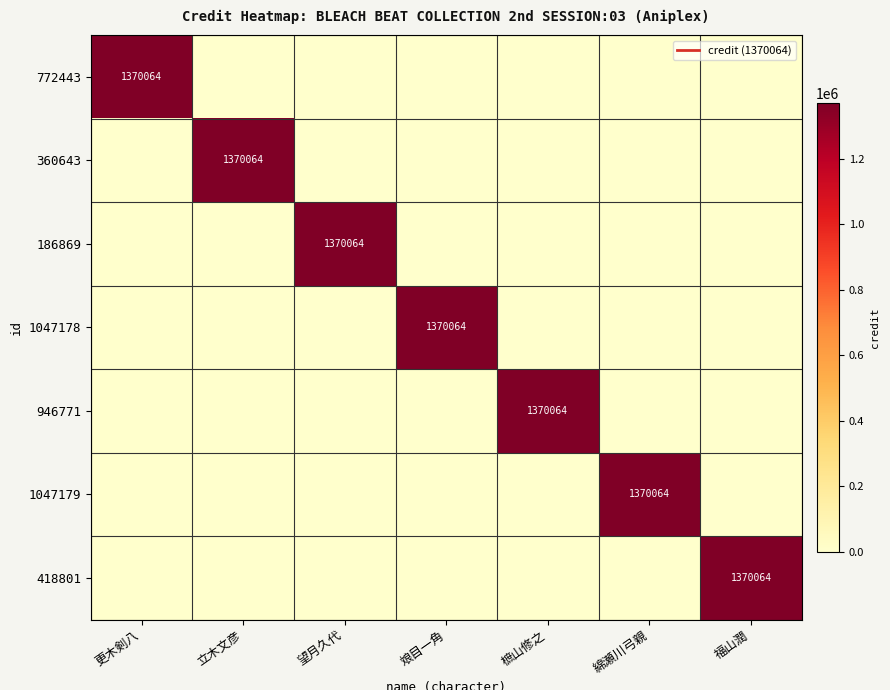

Count the number of data series in this chart.

7